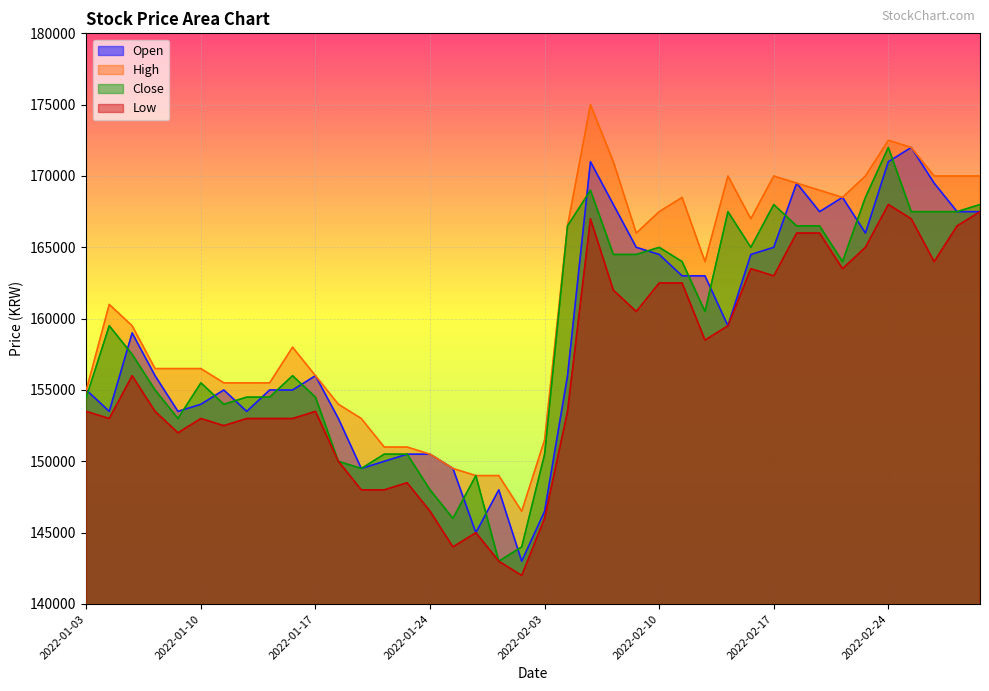

Reading left to right, transcribe all the data shown in this chart.

Open: 155000	153500	159000	156000	153500	154000	155000	153500	155000	155000	156000	153000	149500	150000	150500	150500	149500	145000	148000	143000	146500	156000	171000	168000	165000	164500	163000	163000	159500	164500	165000	169500	167500	168500	166000	171000	172000	169500	167500	167500
High: 155000	161000	159500	156500	156500	156500	155500	155500	155500	158000	156000	154000	153000	151000	151000	150500	149500	149000	149000	146500	151500	166500	175000	171000	166000	167500	168500	164000	170000	167000	170000	169500	169000	168500	170000	172500	172000	170000	170000	170000
Close: 154500	159500	157500	155000	153000	155500	154000	154500	154500	156000	154500	150000	149500	150500	150500	148000	146000	149000	143000	144000	150500	166500	169000	164500	164500	165000	164000	160500	167500	165000	168000	166500	166500	164000	168500	172000	167500	167500	167500	168000
Low: 153500	153000	156000	153500	152000	153000	152500	153000	153000	153000	153500	150000	148000	148000	148500	146500	144000	145000	143000	142000	146000	153500	167000	162000	160500	162500	162500	158500	159500	163500	163000	166000	166000	163500	165000	168000	167000	164000	166500	167500